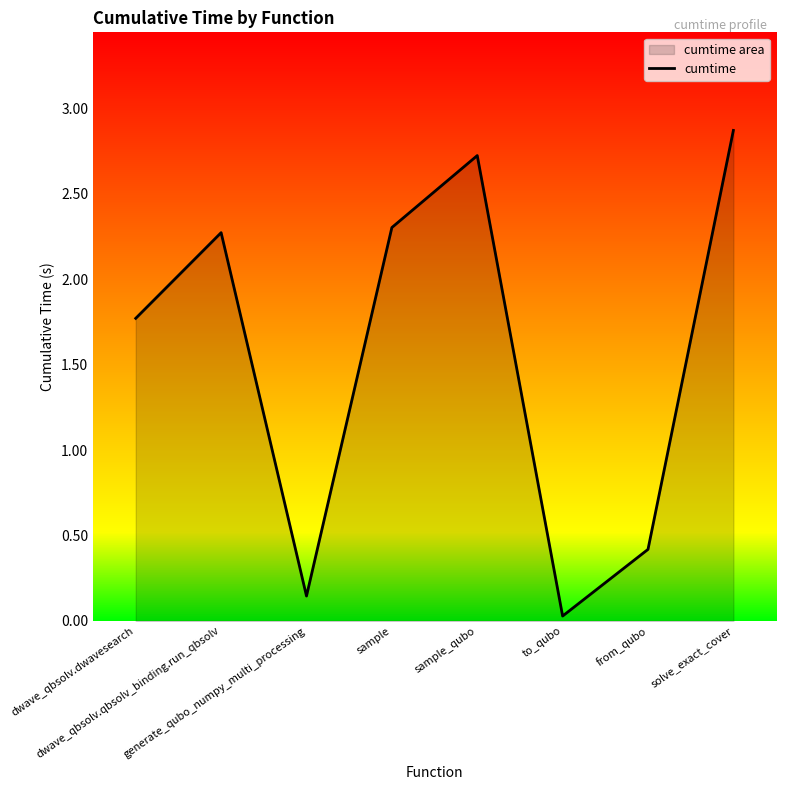

What is the approximate value at dwave_qbsolv.dwavesearch?

1.8